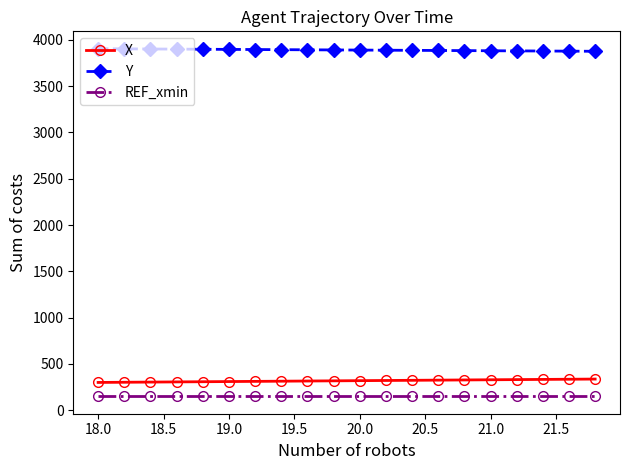

True or false: X and Y intersect in this chart.

False